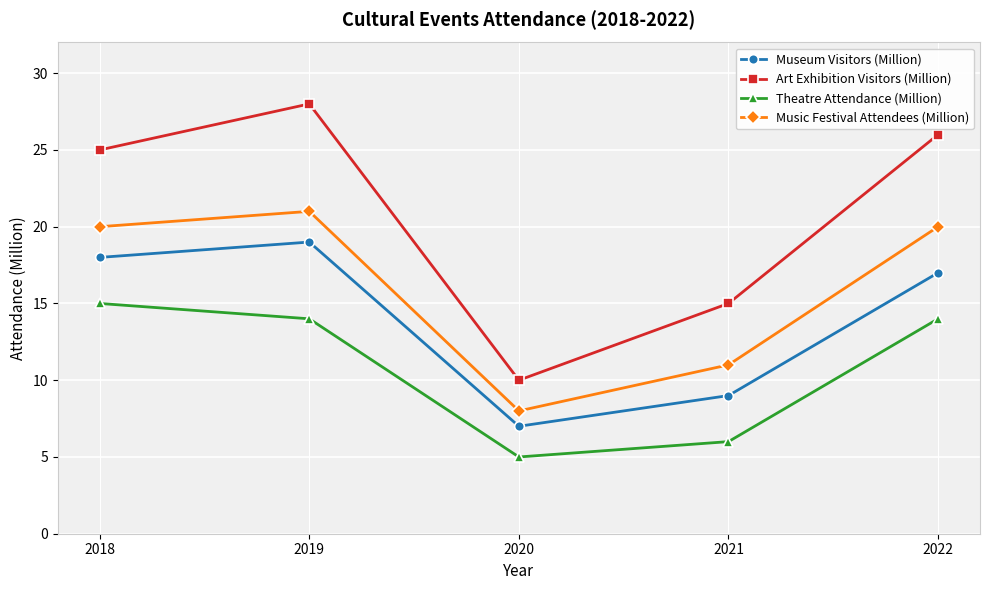

True or false: Museum Visitors (Million) and Art Exhibition Visitors (Million) cross at least once.

False